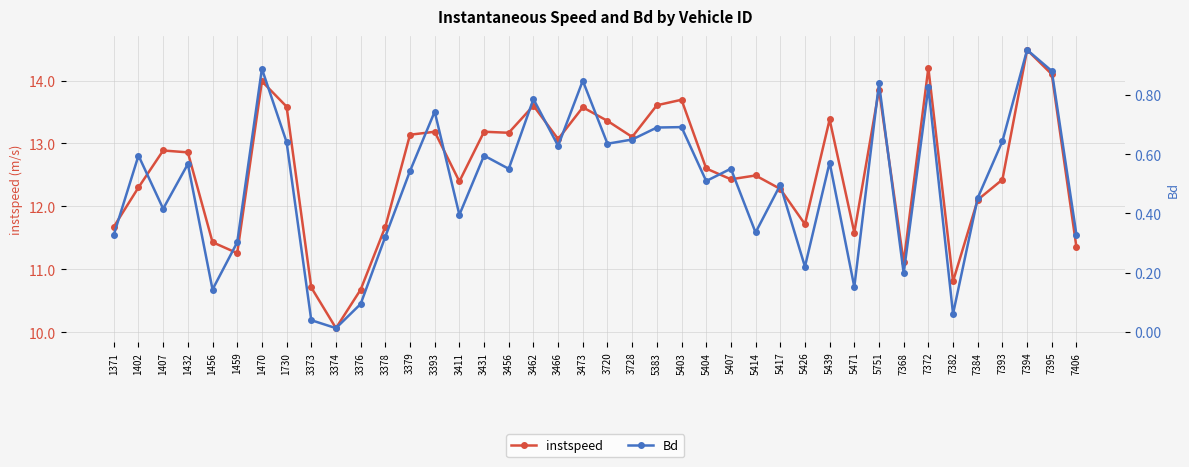

Where does the instspeed series first go above 12?

1402